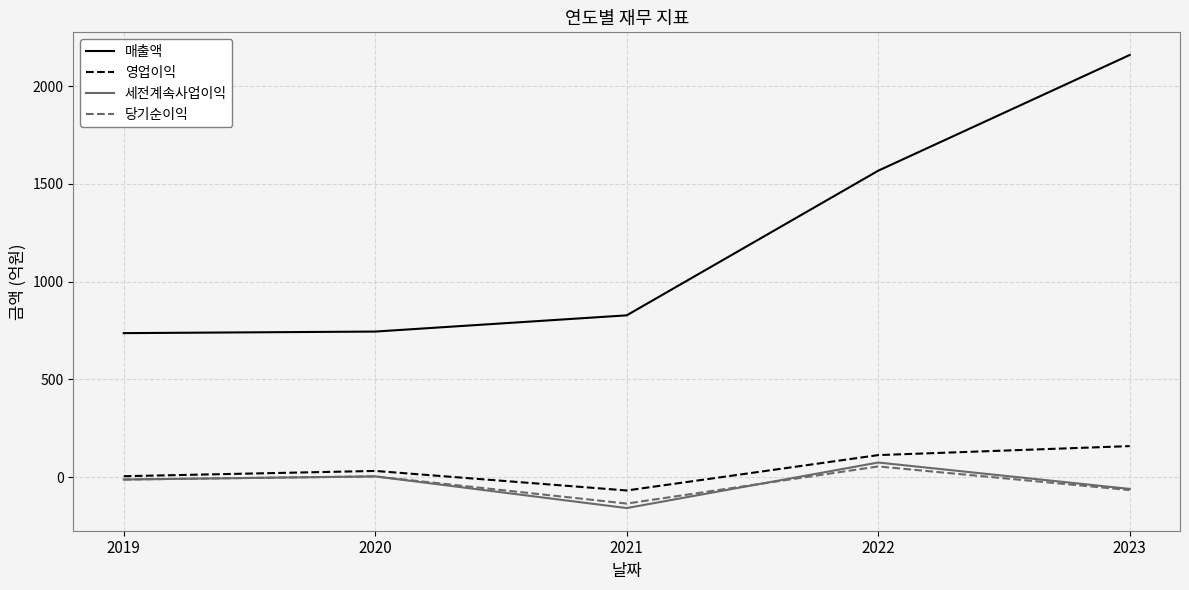

Which series has the widest spread of values?

매출액